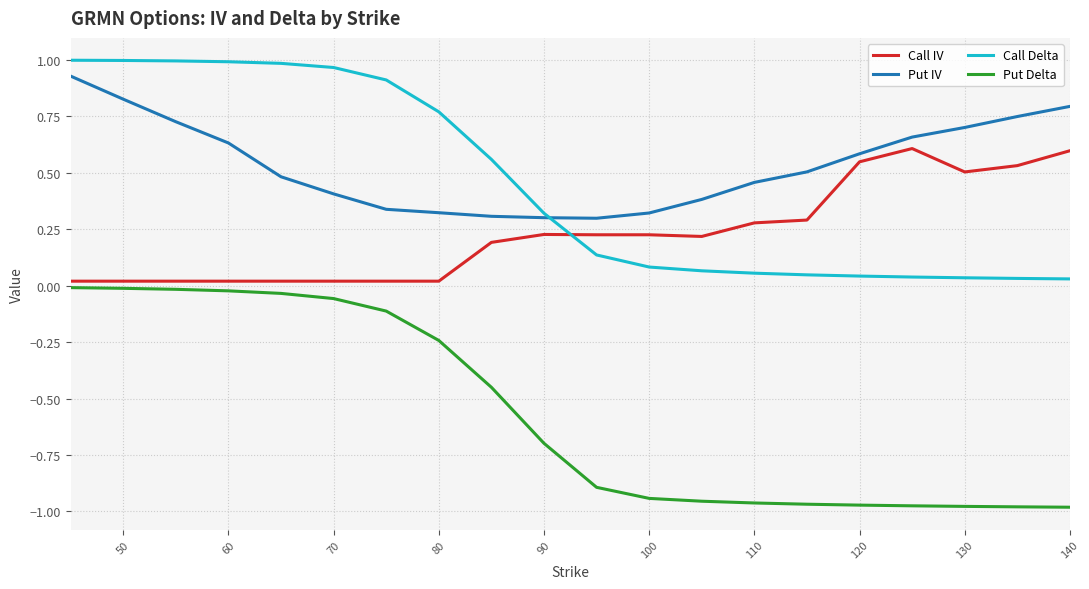

What are all the series names shown in the legend?

Call IV, Put IV, Call Delta, Put Delta